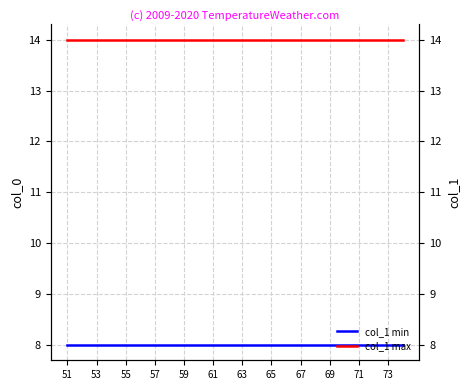

How many lines are shown in the chart?

2